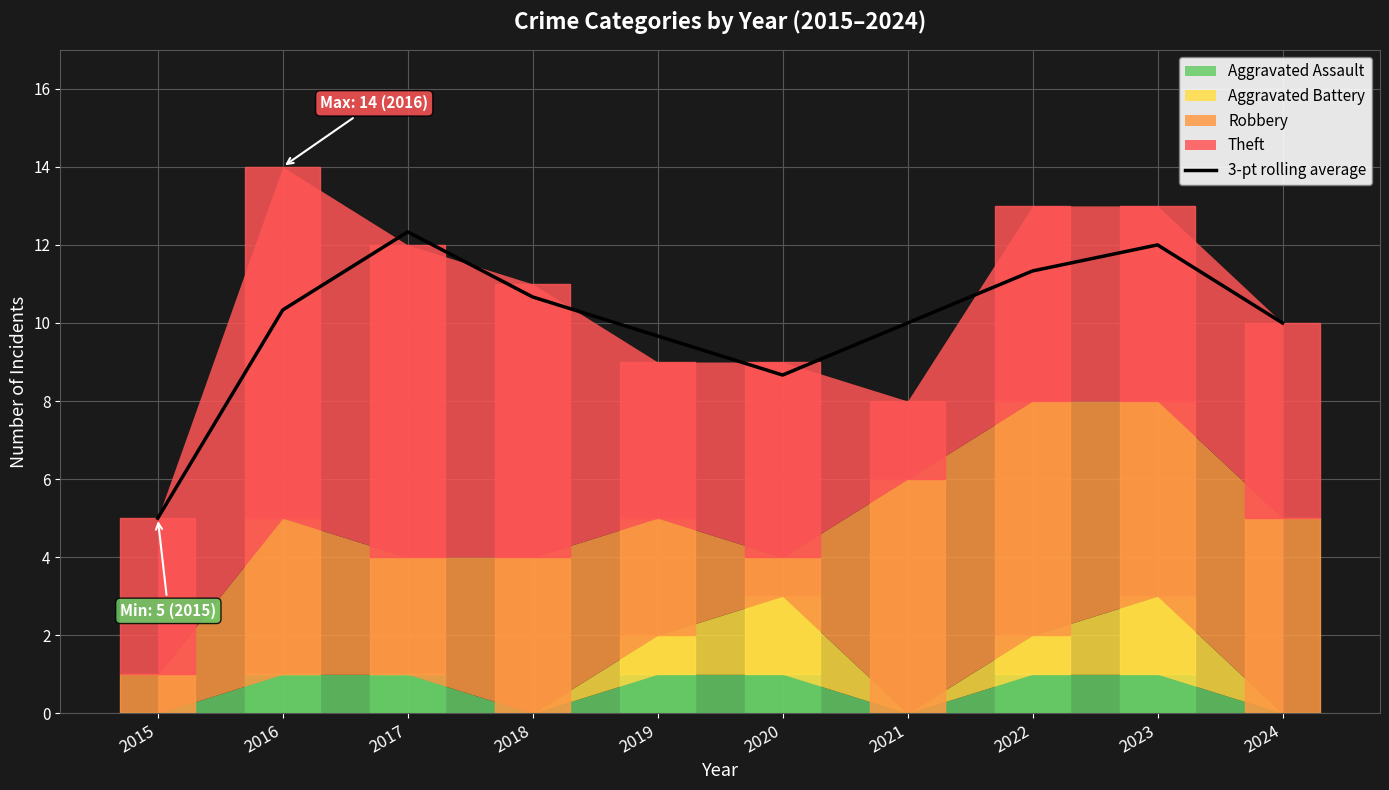

What is the lowest value of the 3-pt rolling average series?

5.0